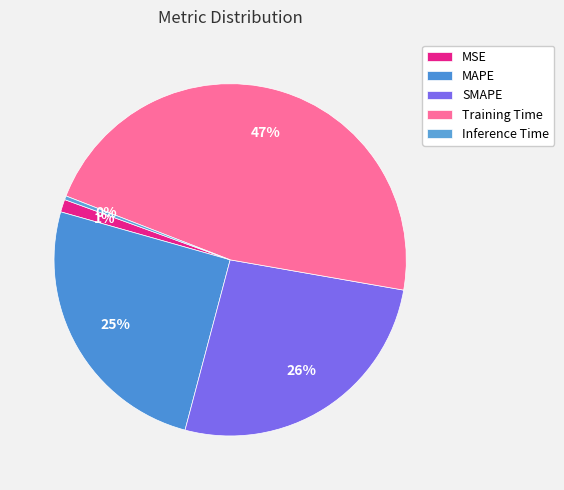

How many segments does this pie chart have?

5